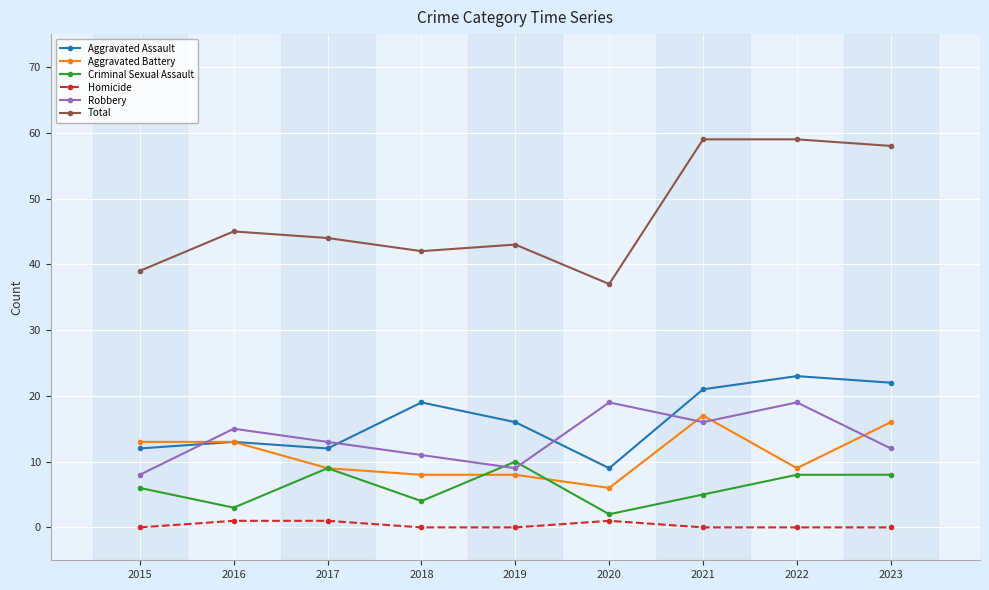

How many distinct data groups are displayed?

6